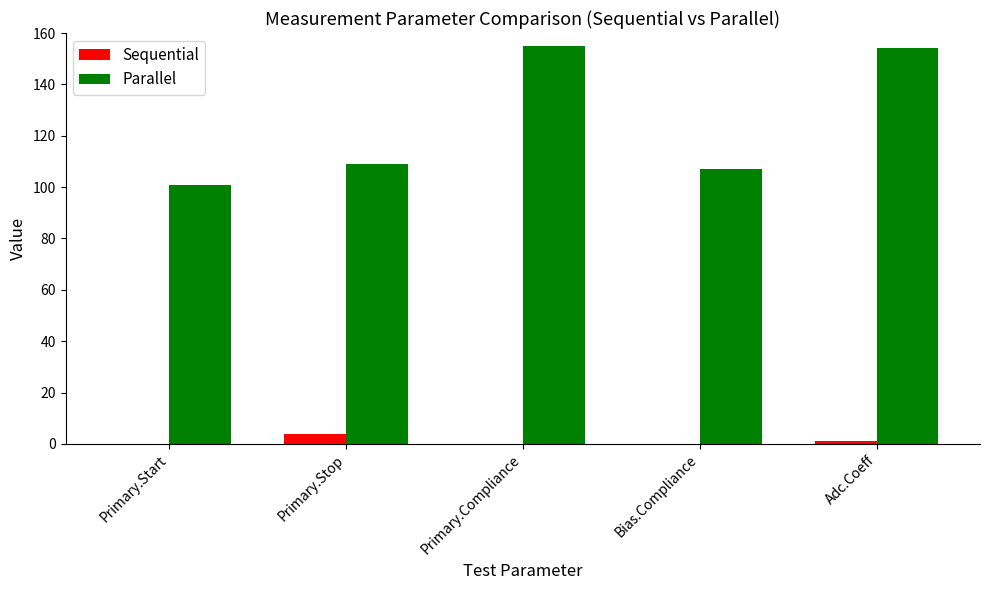

What is the sum of all Parallel values?

626.0